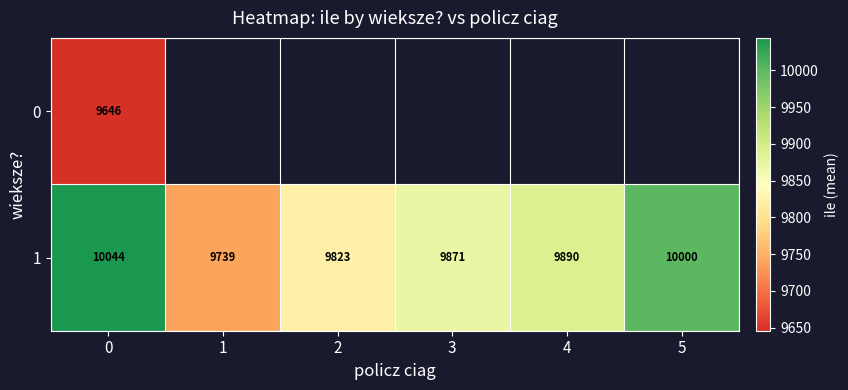

Count the number of data series in this chart.

2